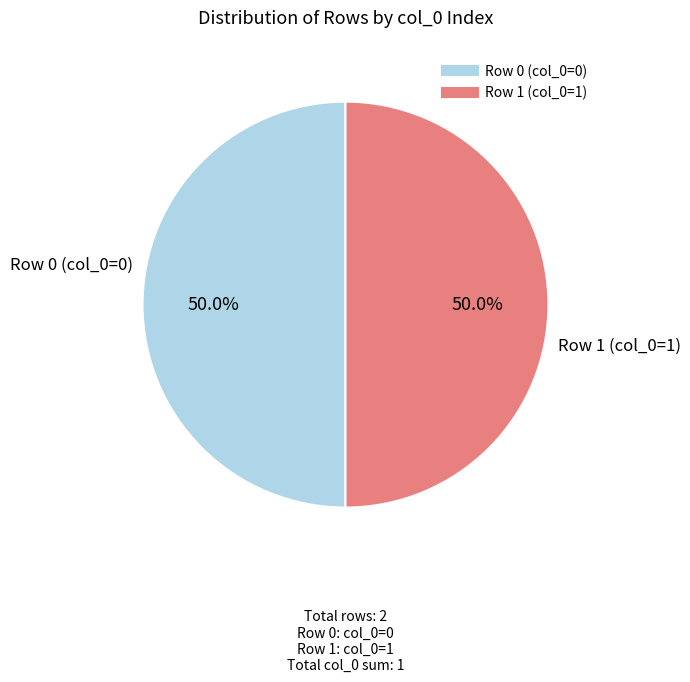

What is the ratio of the value at Row 1 to the value at Row 0?

1.0